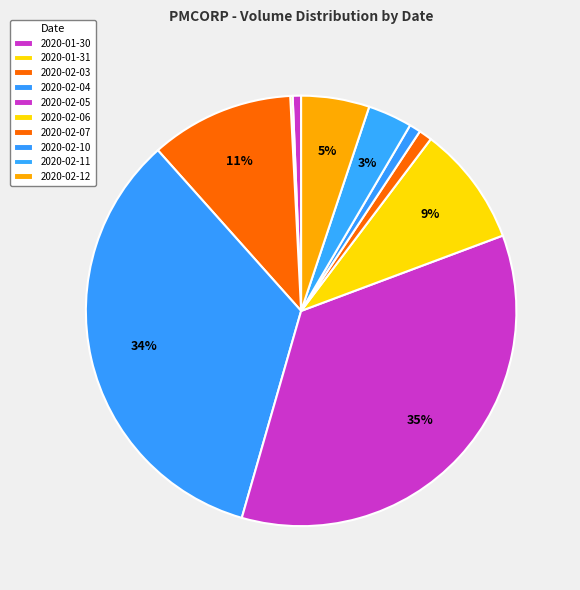

Is there a majority slice in this chart?

No